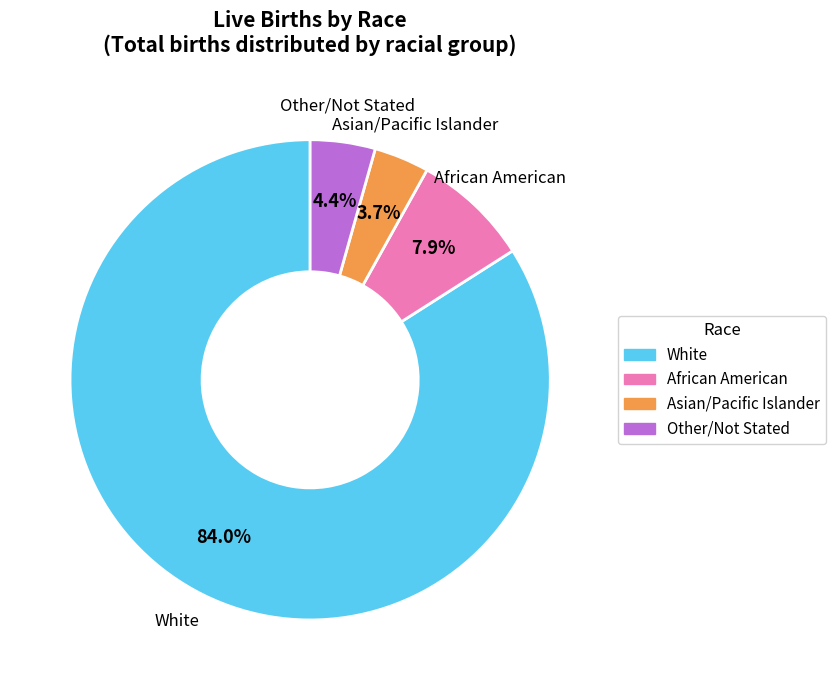

To the nearest percent, what is the difference between the largest and smallest slice percentages?

80%